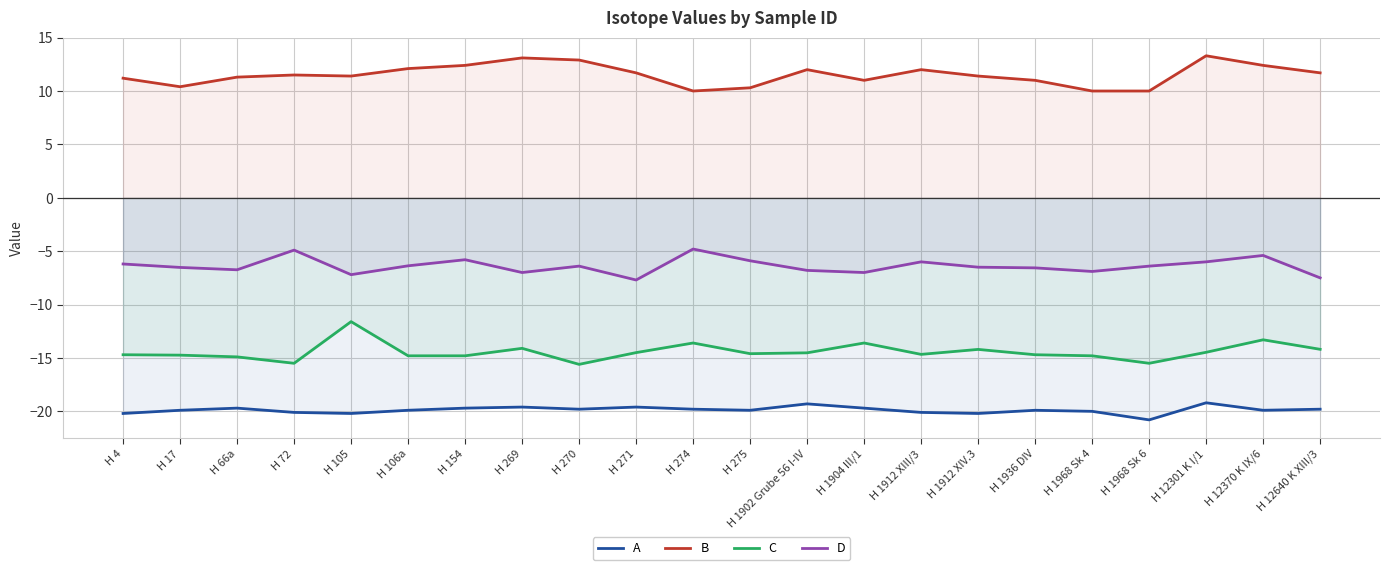

Does the chart display data point markers on the line(s)?

No